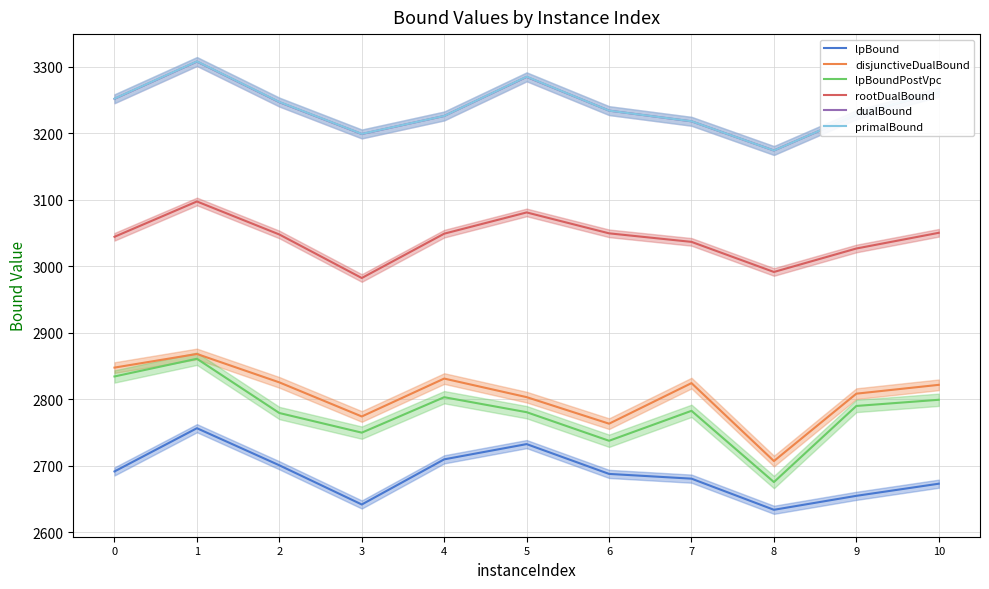

At how many categories does at least one series exceed 2921?

11